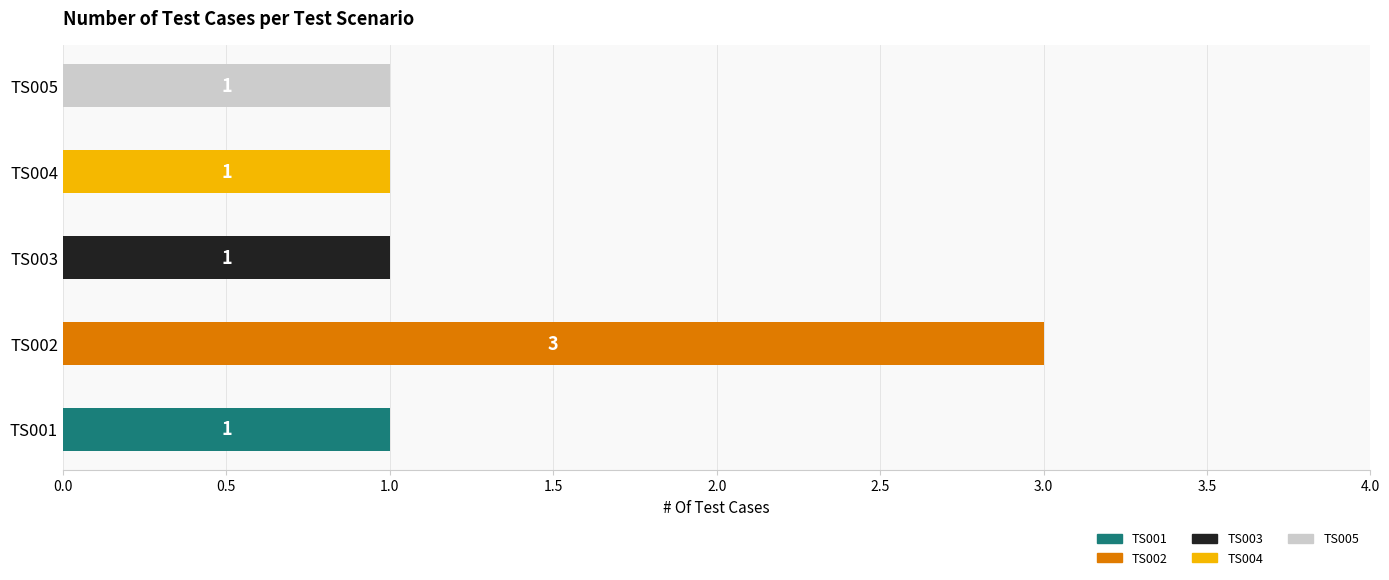

What is the total value across all series at TS002?

3